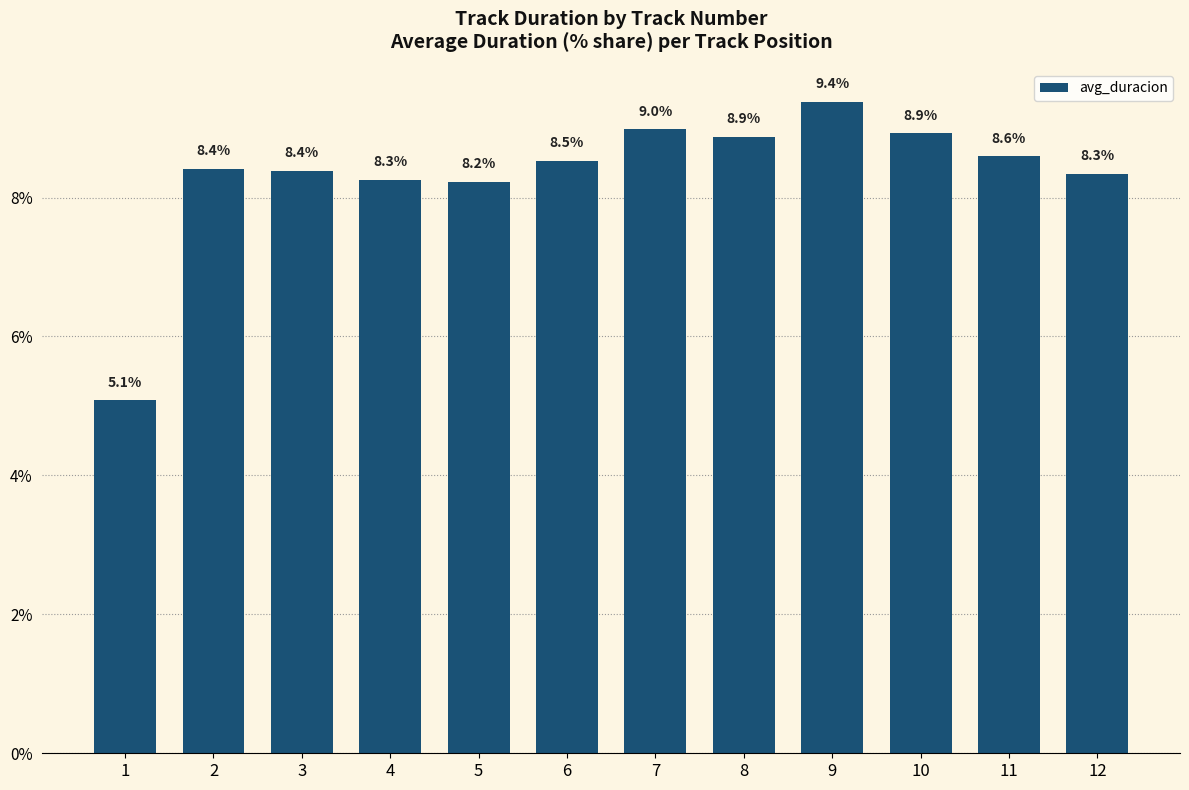

What is the minimum value shown in the chart?

5.1